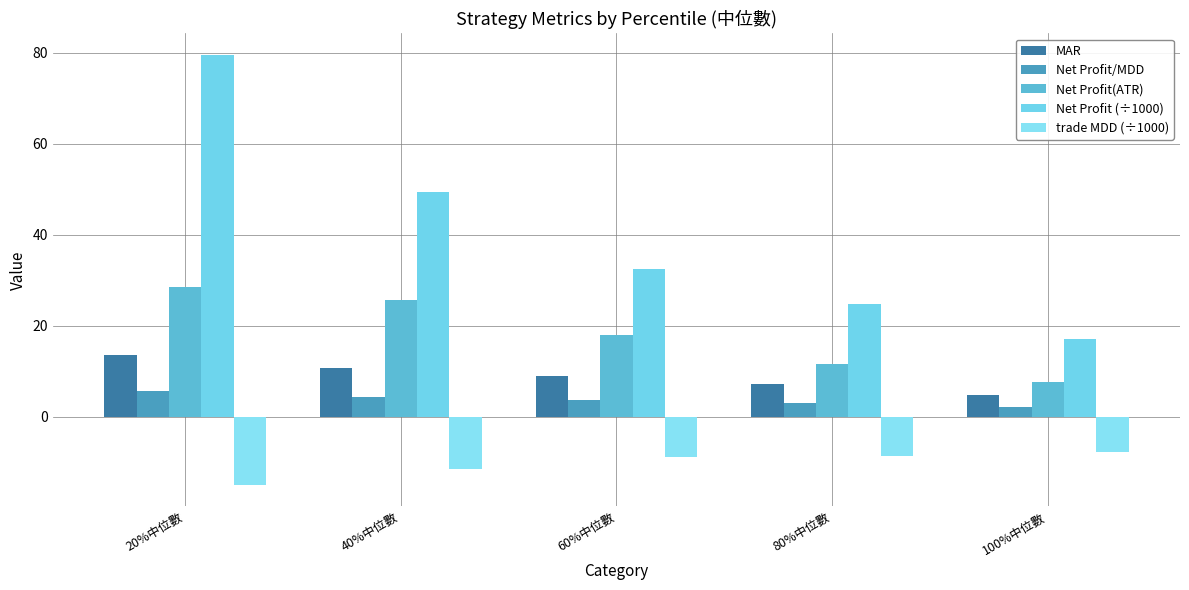

What is the sum of the Net Profit (÷1000) values at 80%中位數 and 20%中位數?

104.2